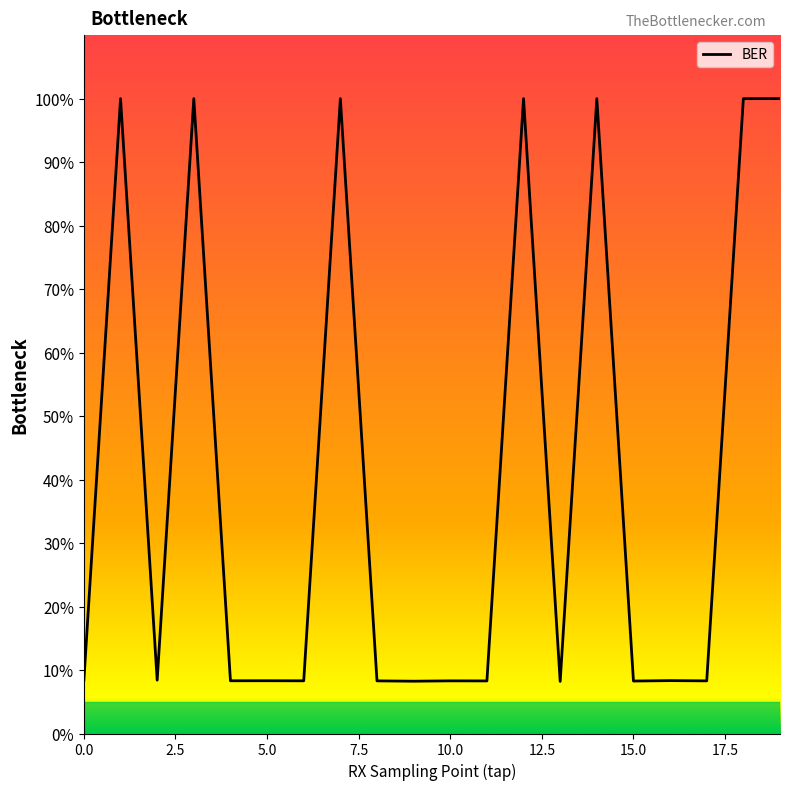

How many interior local valleys (lower than both neighbors) does the data have?

8